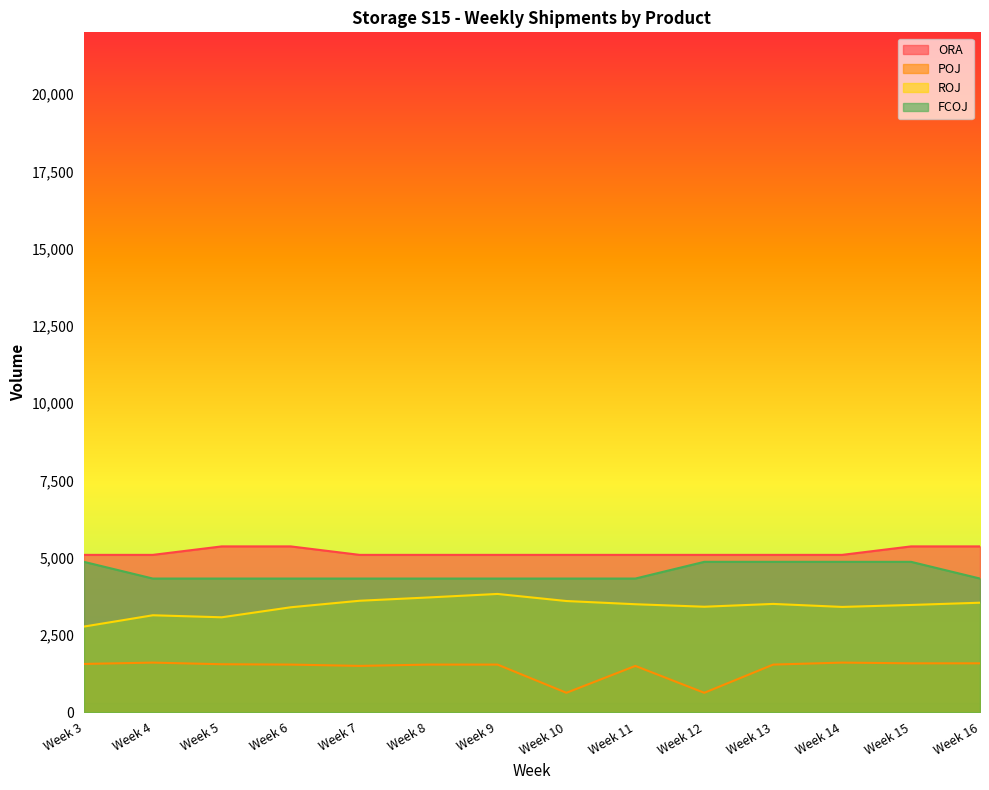

Reading left to right, extract all data points from this chart.

ORA: 5092.8	5092.8	5367.2	5367.2	5092.8	5092.8	5092.8	5092.8	5092.8	5092.8	5092.8	5092.8	5367.2	5367.2
POJ: 1564.0	1607.0	1554.1	1543.2	1500.2	1543.2	1543.2	630.2	1500.2	630.2	1543.2	1607.0	1584.1	1584.1
ROJ: 2772.9	3138.8	3073.6	3397.5	3608.6	3715.3	3828.9	3599.7	3496.0	3415.2	3506.1	3409.0	3472.4	3545.1
FCOJ: 4867.6	4326.7	4326.7	4326.7	4326.7	4326.7	4326.7	4326.7	4326.7	4867.6	4867.6	4867.6	4867.6	4326.7